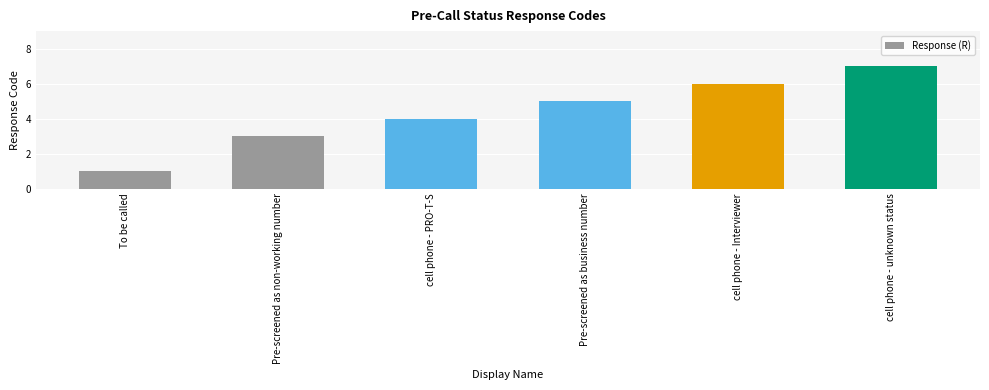

Reading left to right, list all the values displayed in this chart.

1	3	4	5	6	7